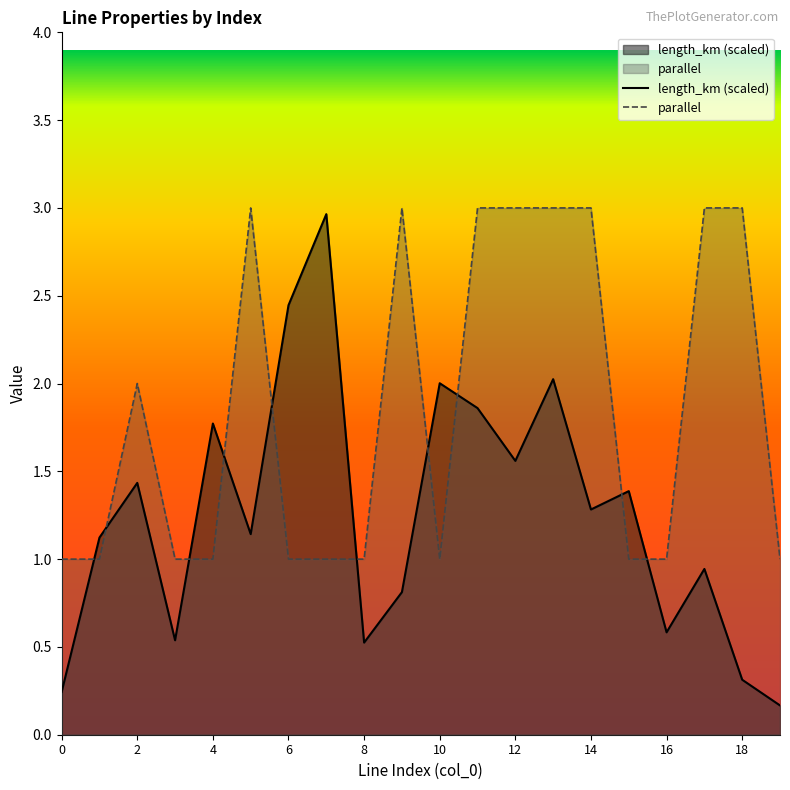

The parallel series shows 5.2 at 10. True or false?

False